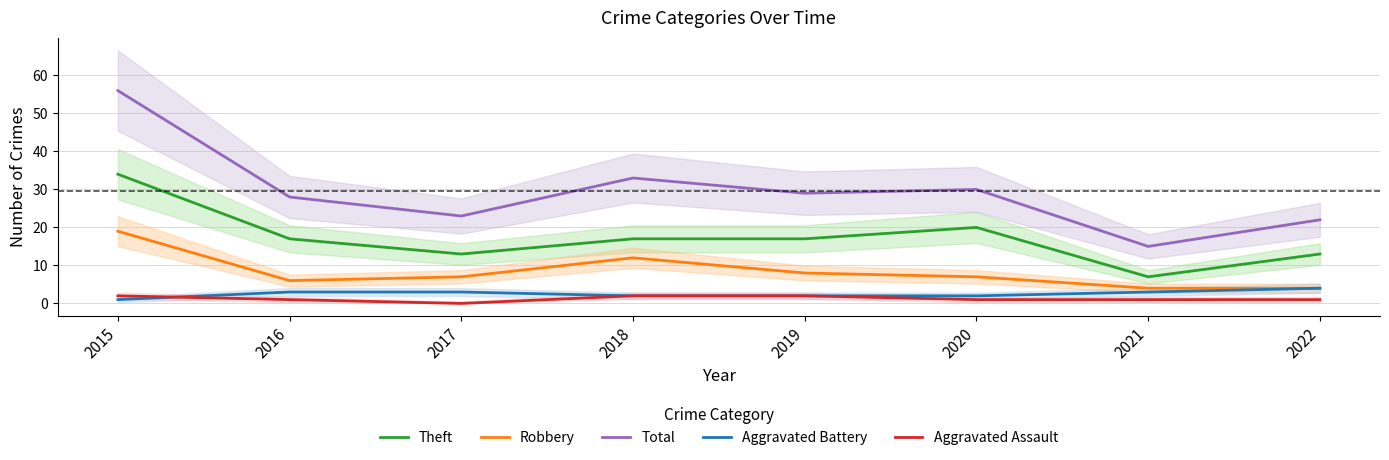

How many data points does each series have?

8